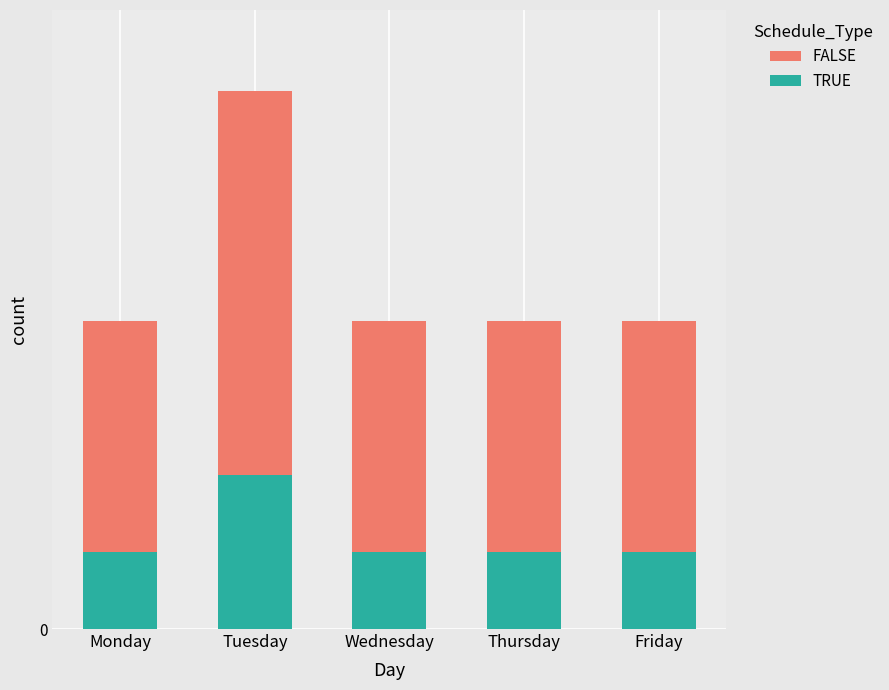

What are all the series names shown in the legend?

FALSE, TRUE